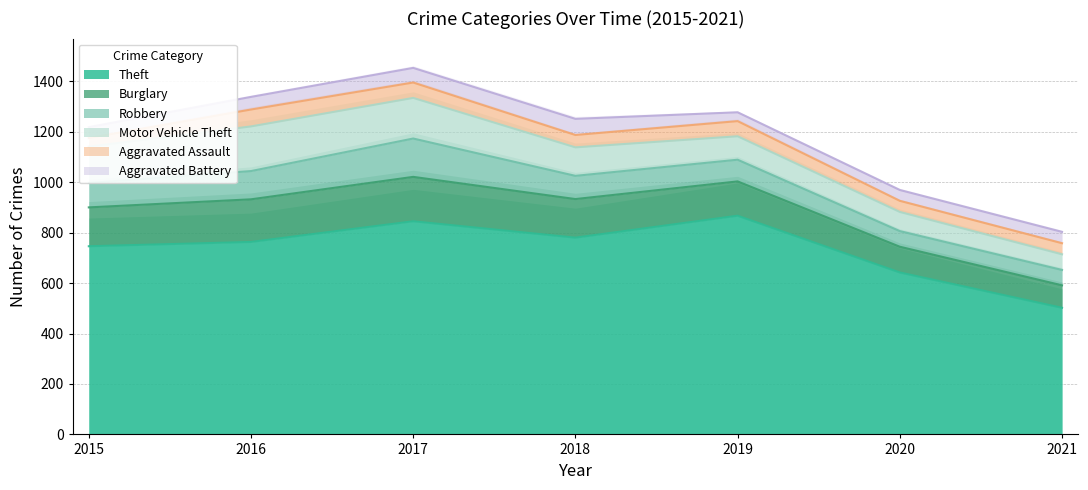

What is the difference between the Motor Vehicle Theft values at 2019 and 2016?

84